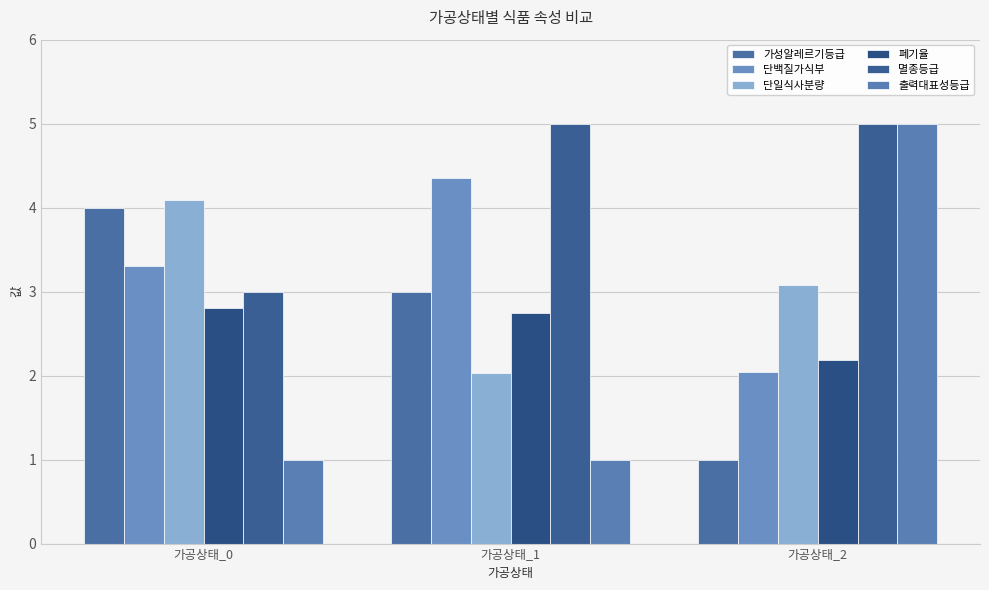

Which series has the largest range (max minus min)?

출력대표성등급